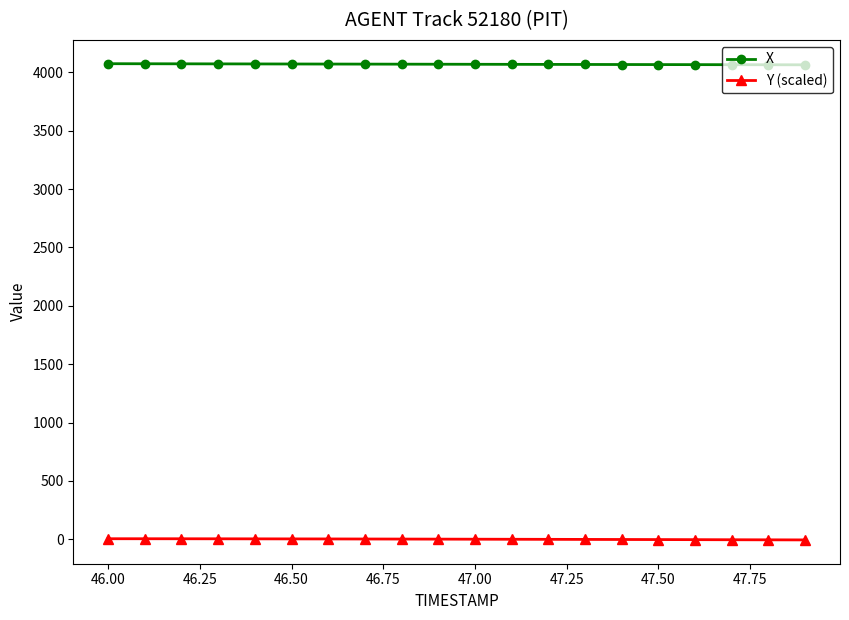

What is the sum of all Y (scaled) values?

18.8